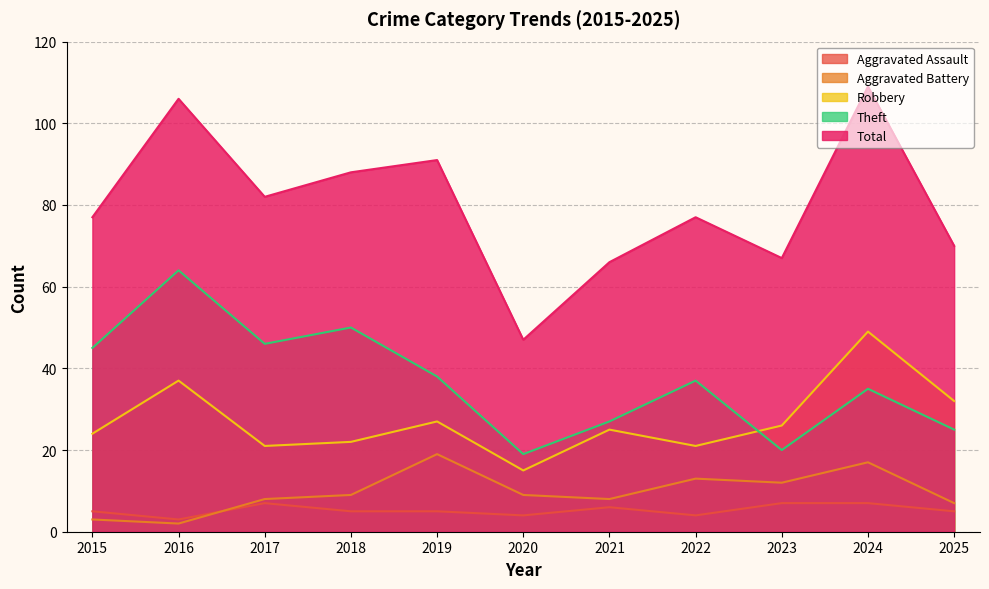

Rank the series at 2015 from highest to lowest value.

Total, Theft, Robbery, Aggravated Assault, Aggravated Battery